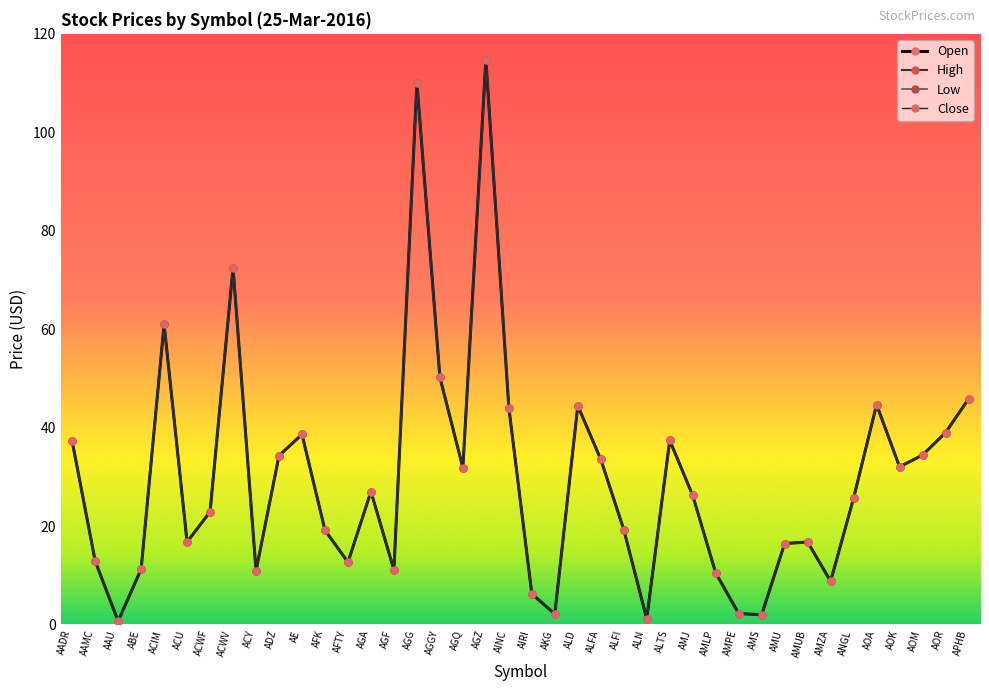

Does the chart display data point markers on the line(s)?

Yes